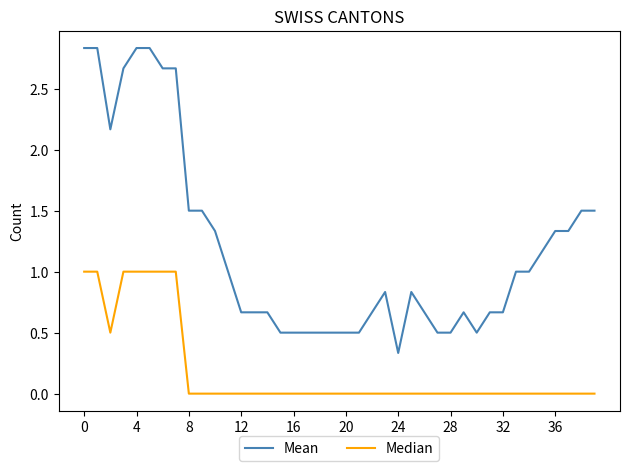

List the series in order of their peak value, lowest first.

Median, Mean